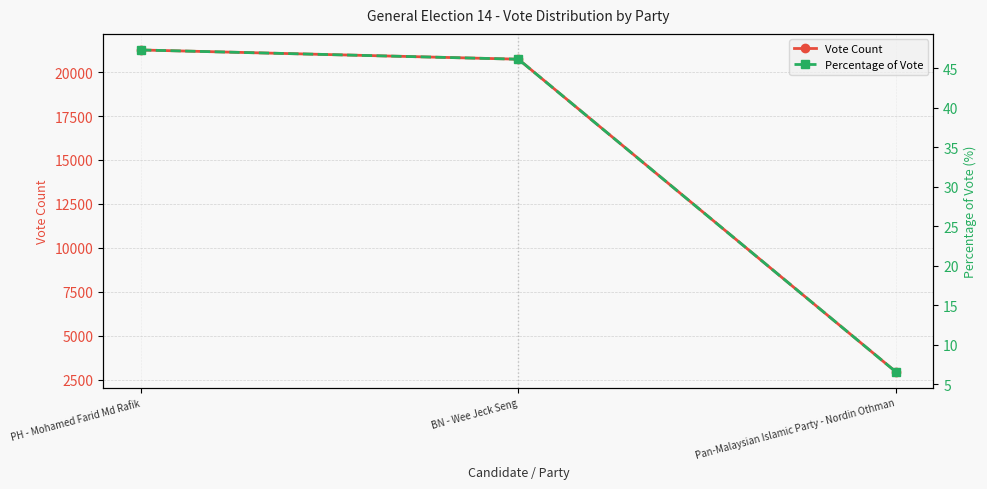

Where does the Vote Count series first go above 20731?

PH - Mohamed Farid Md Rafik